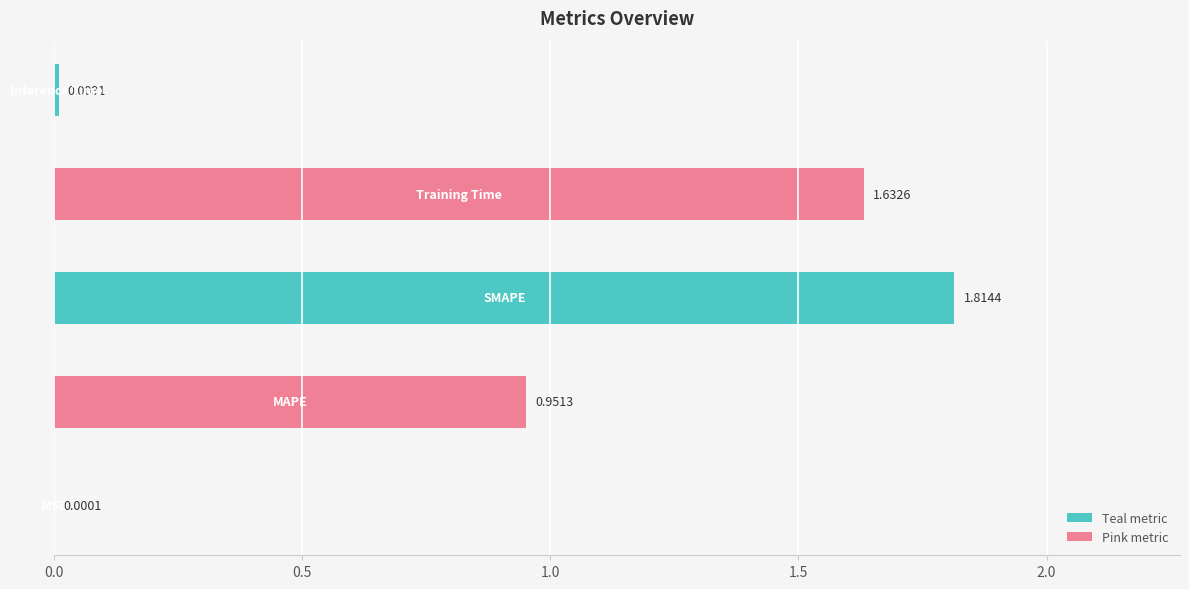

What is the sum of all values?

4.4